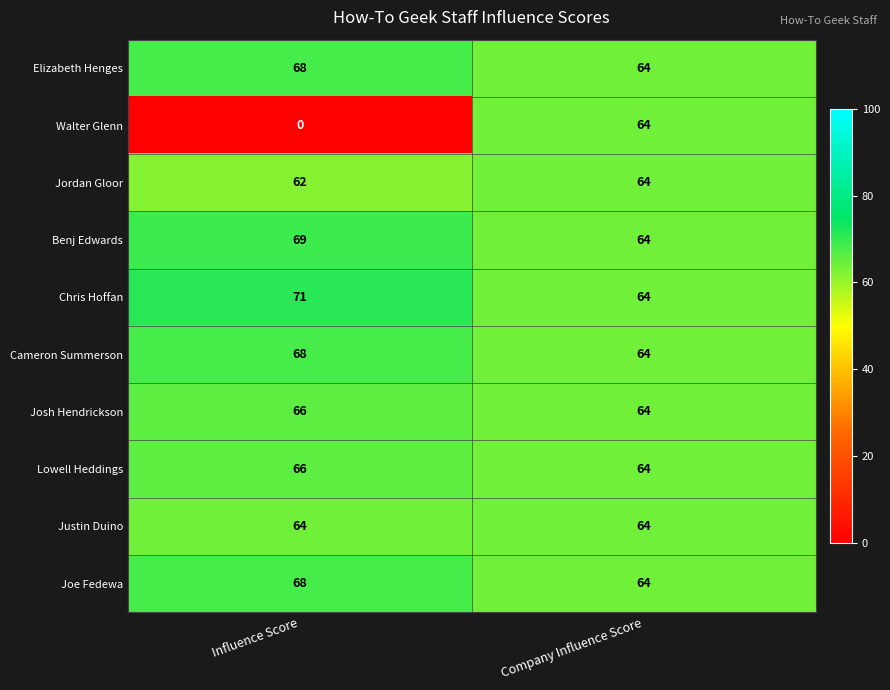

Reading right to left, transcribe all the data shown in this chart.

Elizabeth Henges: 64	68
Walter Glenn: 64	0
Jordan Gloor: 64	62
Benj Edwards: 64	69
Chris Hoffan: 64	71
Cameron Summerson: 64	68
Josh Hendrickson: 64	66
Lowell Heddings: 64	66
Justin Duino: 64	64
Joe Fedewa: 64	68